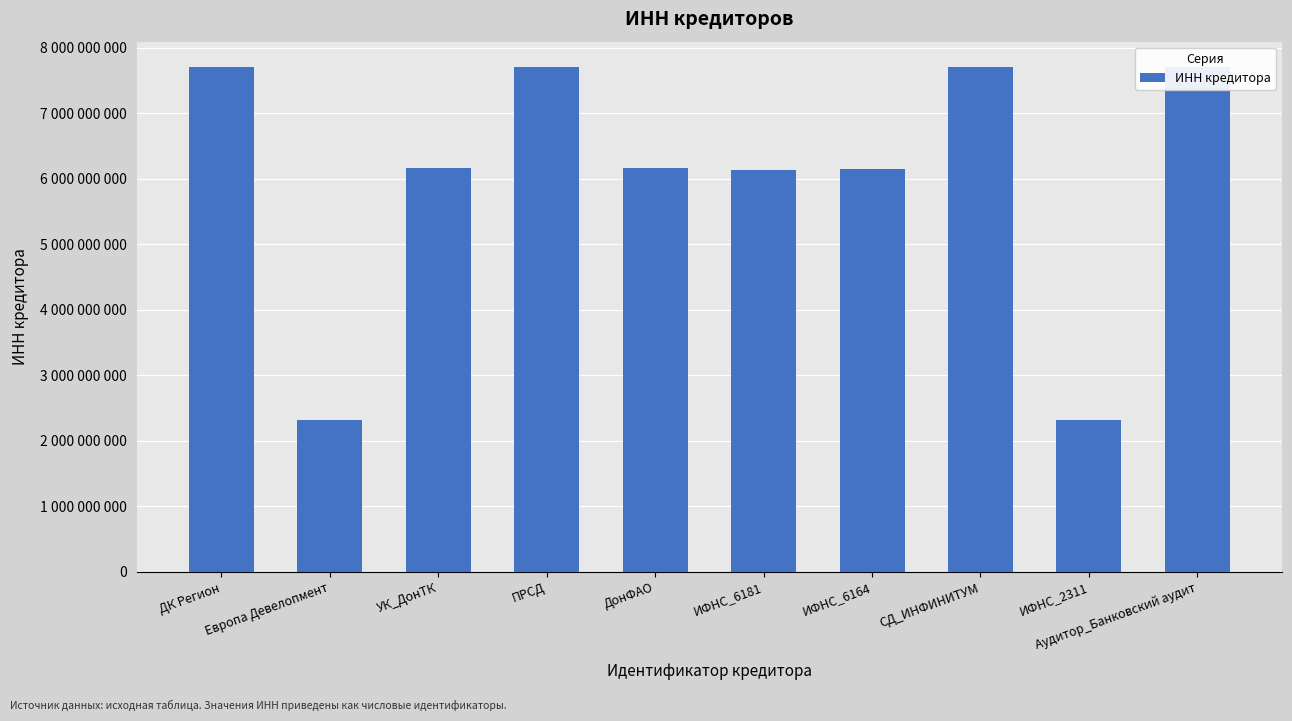

What is the difference between the maximum and minimum values?

5400076852